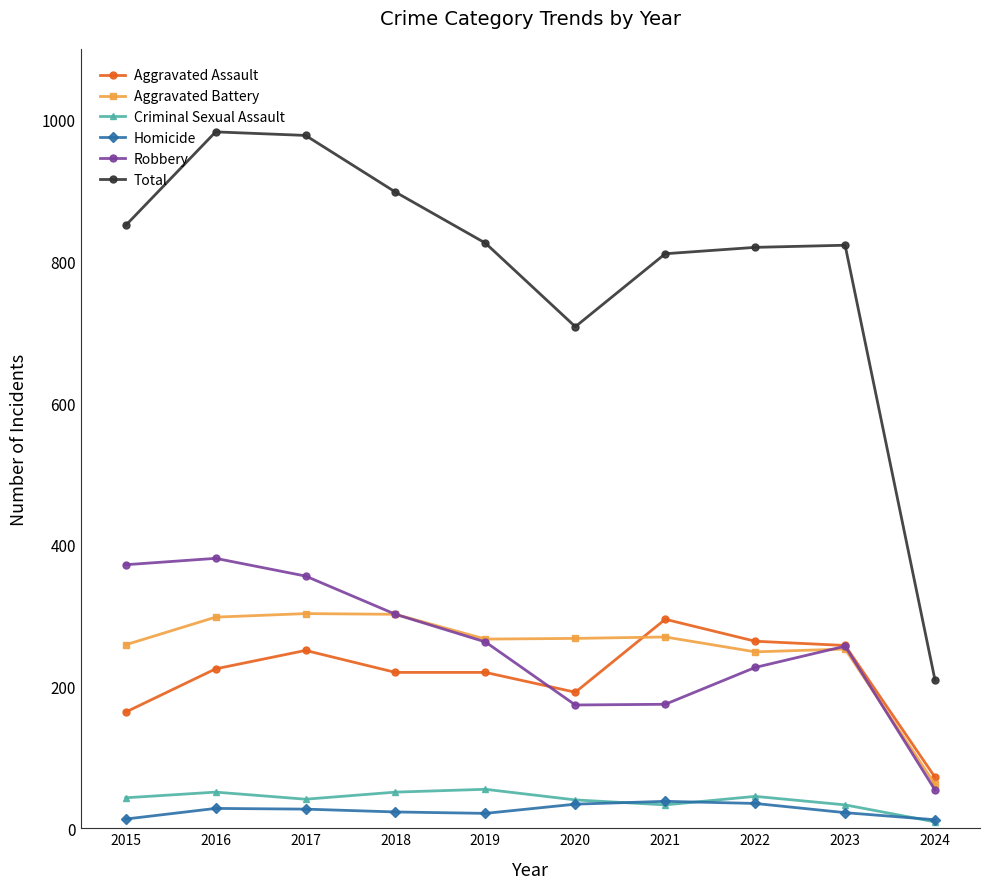

What is the approximate value of Homicide at 2023, to the nearest 10?

20